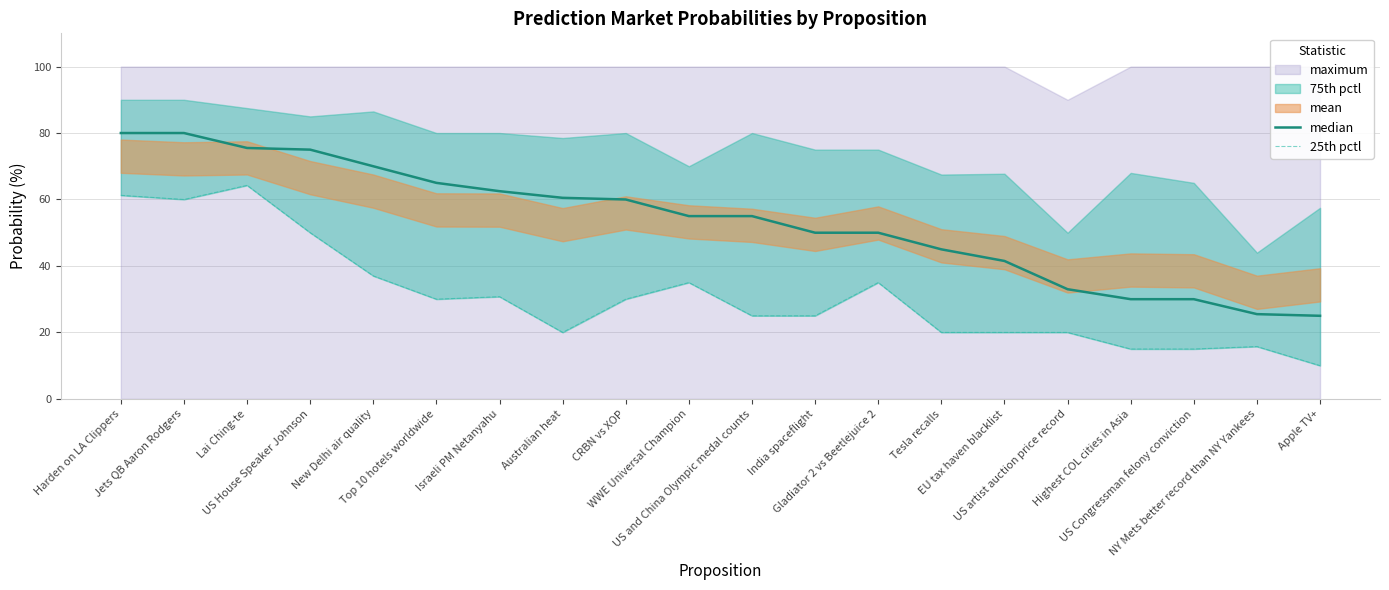

What is the difference between the median values at Top 10 hotels worldwide and Tesla recalls?

20.0